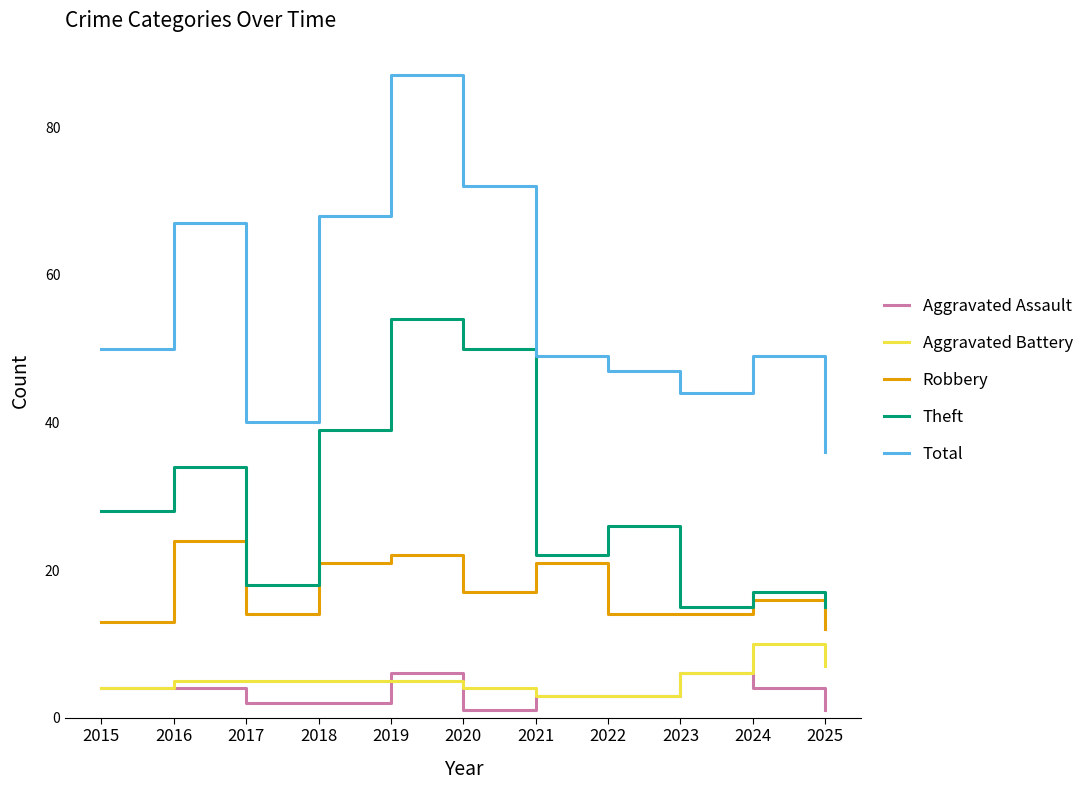

What is the spread (max minus min) of values at 2016?

63